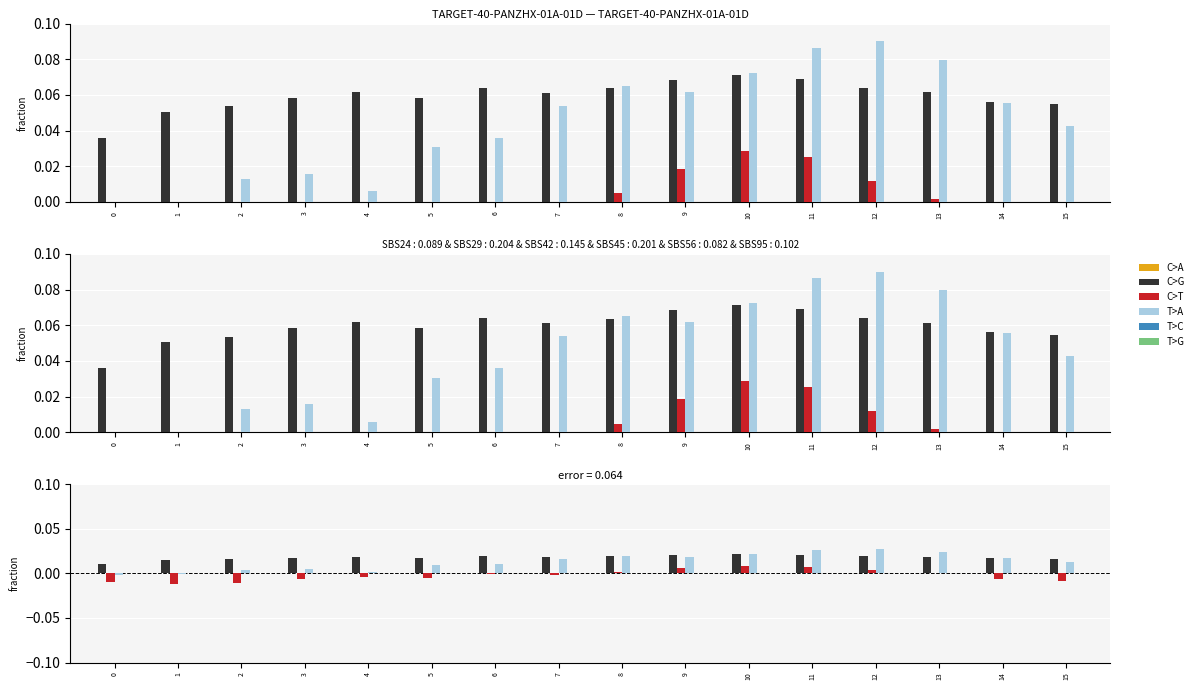

Rank the series at 7 from lowest to highest value.

C>T, C>A, T>C, T>G, T>A, C>G